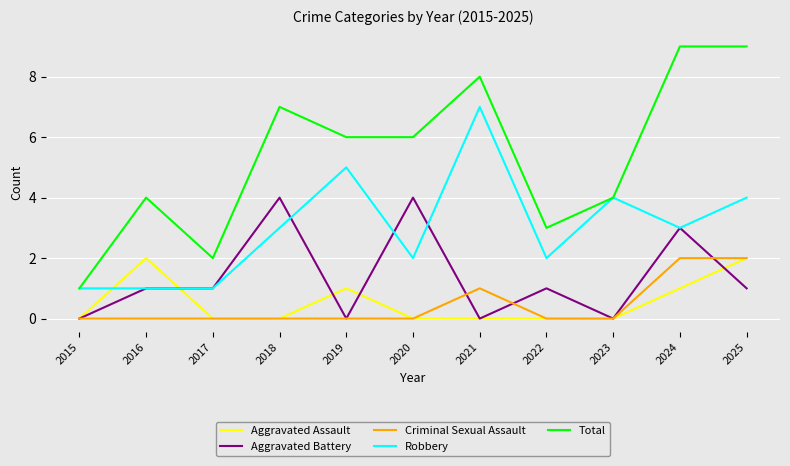

In Aggravated Assault, how many points are higher than both neighbors (excluding endpoints)?

2